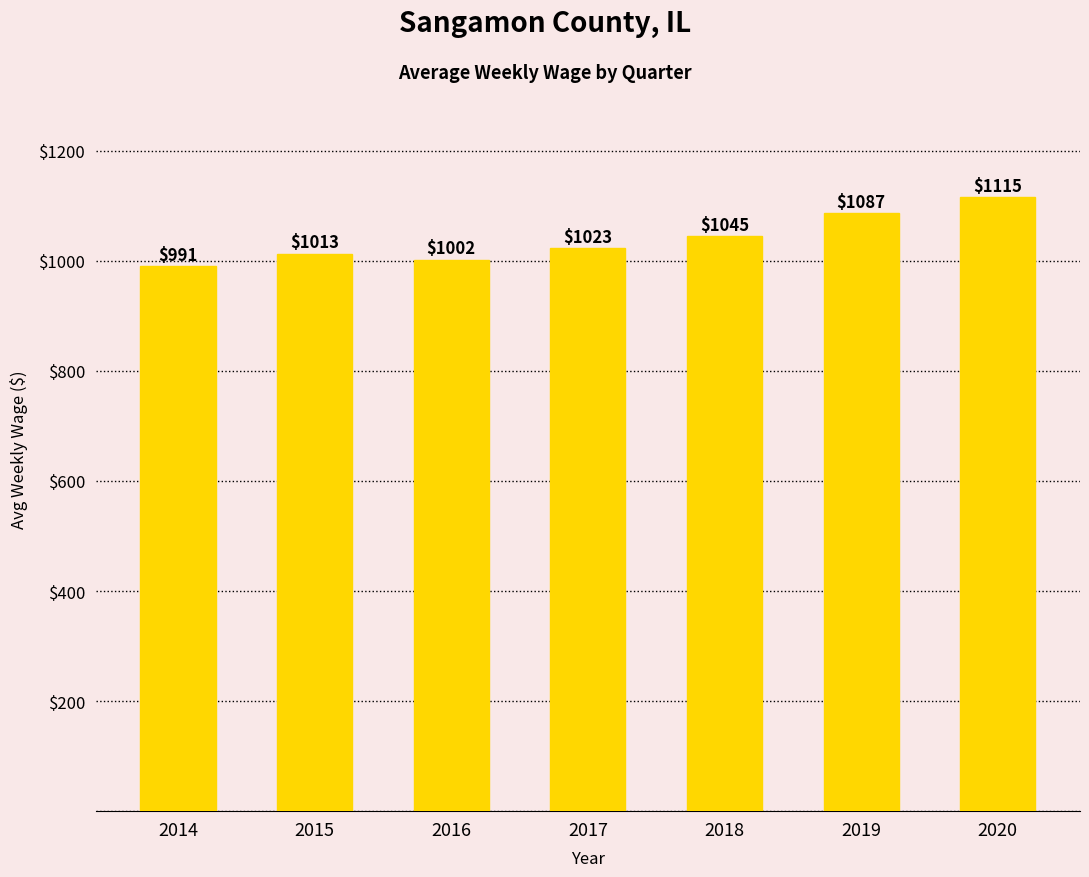

The value at 2016 is 1002. True or false?

True